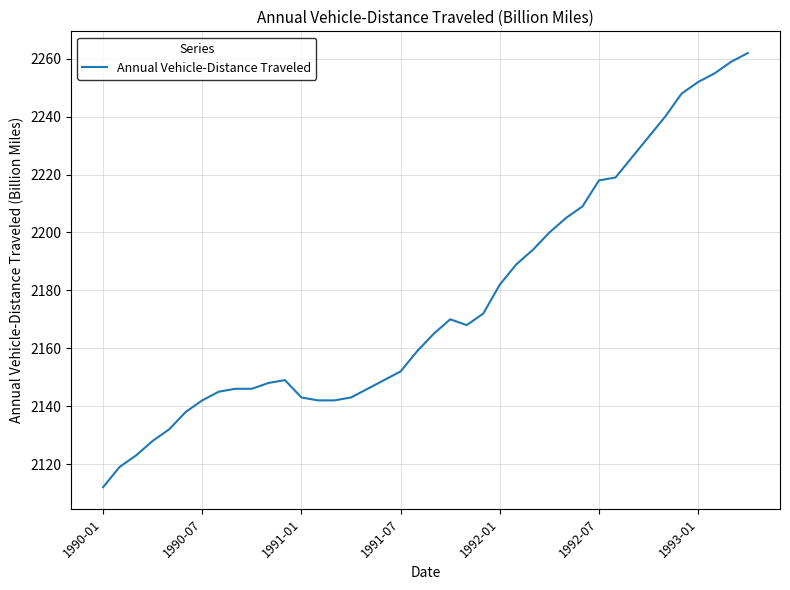

True or false: the data has more than 0 interior local peaks.

True